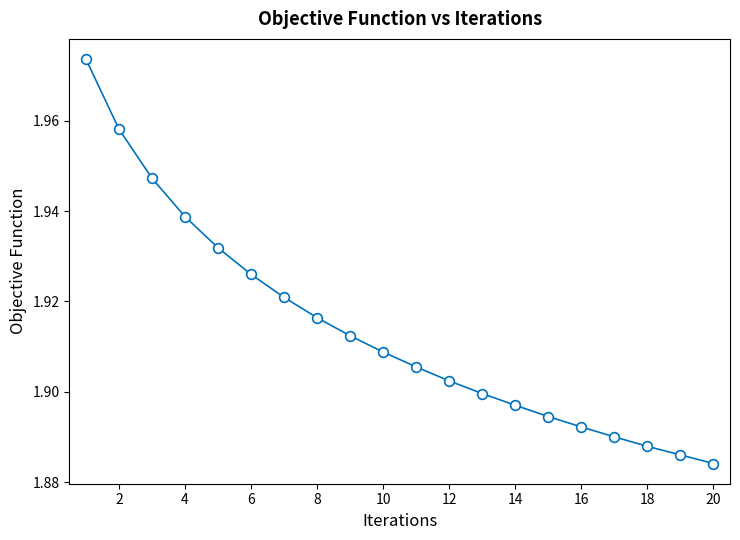

Does the chart have visible grid lines?

No